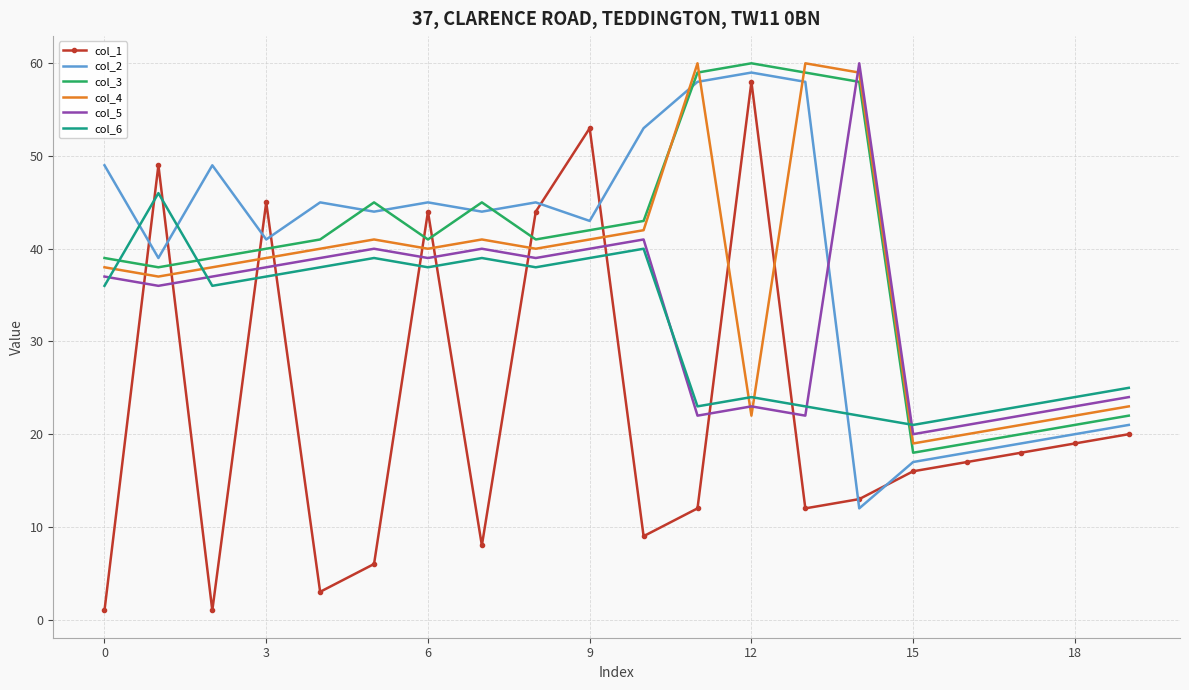

Which series has the largest range (max minus min)?

col_1